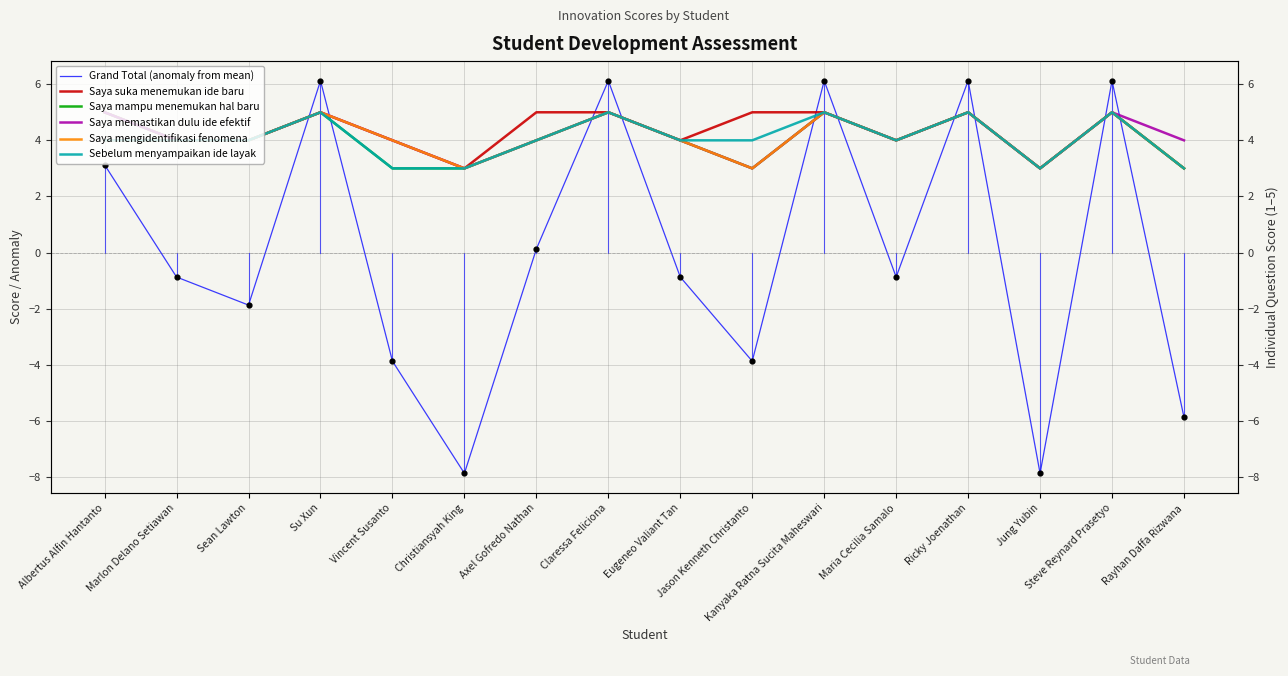

Which series contains the highest Y value?

Grand Total (anomaly from mean)